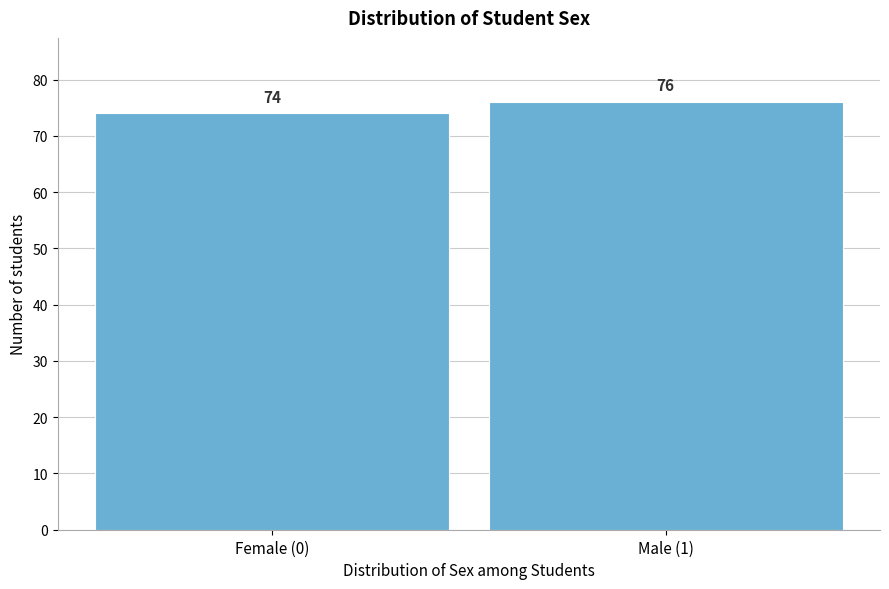

Reading left to right, what are all the values shown in this chart?

Female (0)=74	Male (1)=76